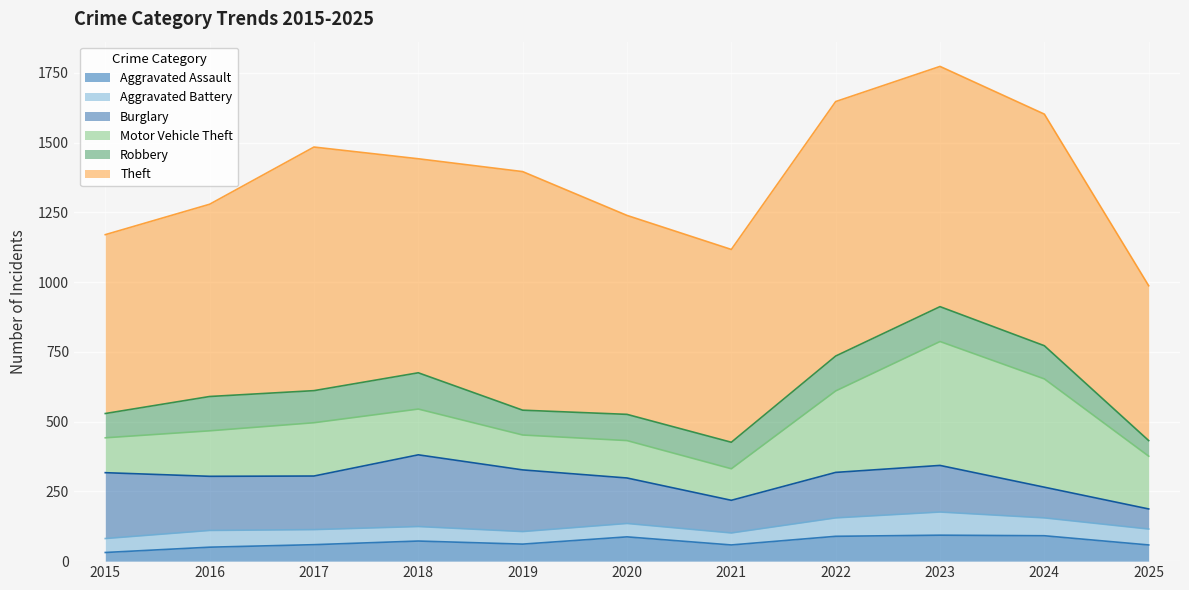

Reading left to right, transcribe all the data shown in this chart.

Aggravated Assault: 2015=31	2016=50	2017=59	2018=72	2019=61	2020=87	2021=58	2022=89	2023=93	2024=91	2025=58
Aggravated Battery: 2015=50	2016=60	2017=54	2018=52	2019=45	2020=48	2021=43	2022=66	2023=83	2024=64	2025=57
Burglary: 2015=236	2016=194	2017=192	2018=257	2019=221	2020=163	2021=117	2022=163	2023=167	2024=110	2025=72
Motor Vehicle Theft: 2015=125	2016=163	2017=191	2018=164	2019=125	2020=134	2021=113	2022=292	2023=444	2024=388	2025=189
Robbery: 2015=87	2016=123	2017=115	2018=130	2019=89	2020=94	2021=95	2022=125	2023=125	2024=119	2025=56
Theft: 2015=641	2016=689	2017=873	2018=767	2019=855	2020=713	2021=691	2022=912	2023=861	2024=830	2025=555